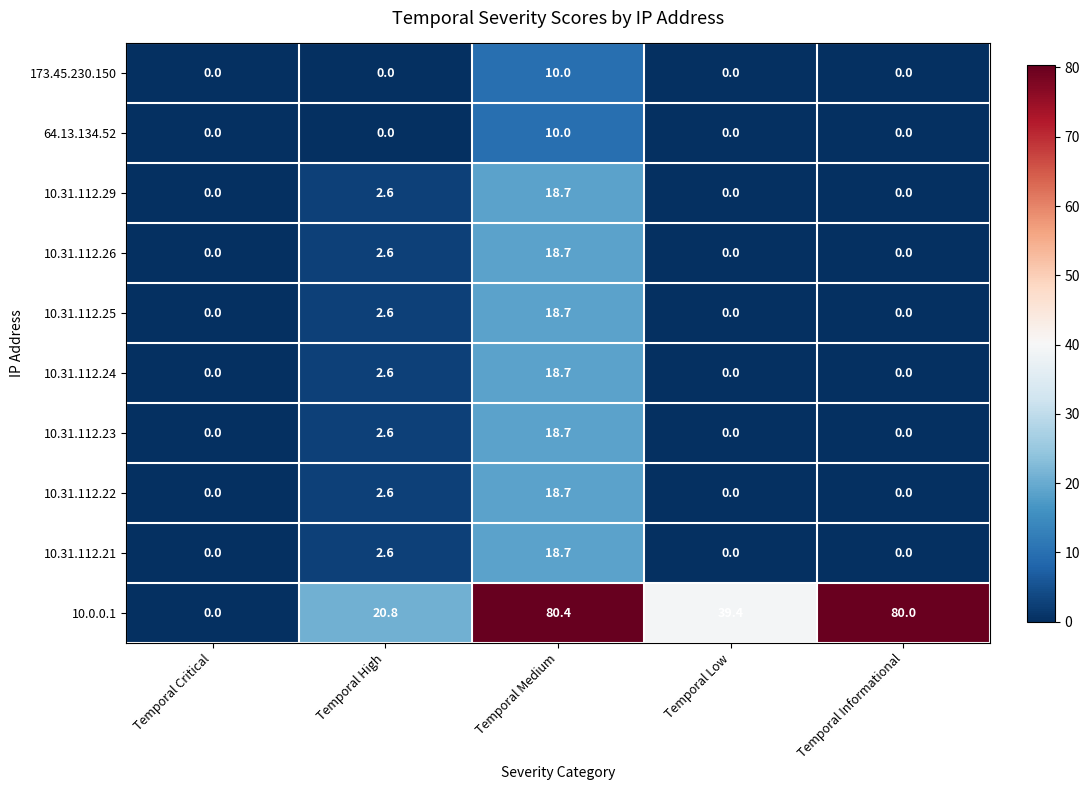

How many positive values does the 10.0.0.1 series have?

4